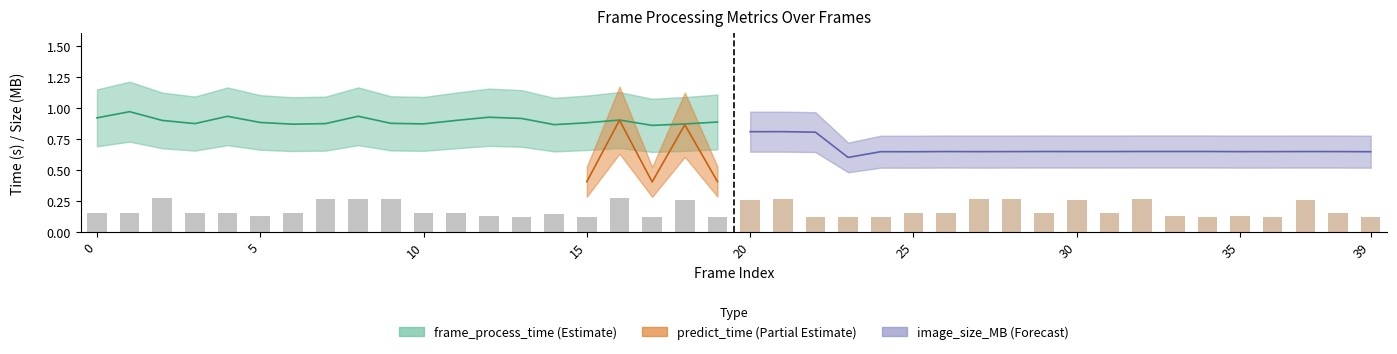

At how many categories does at least one series exceed 0?

40